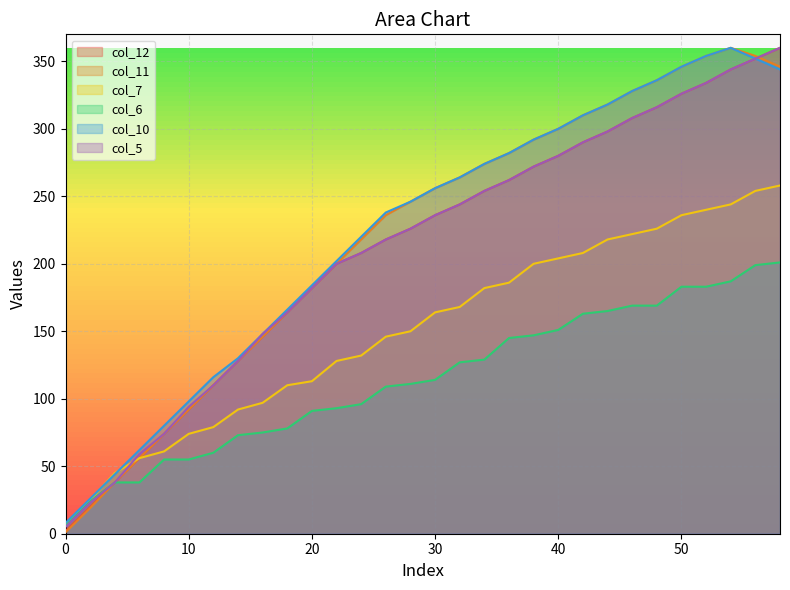

What are all the series names shown in the legend?

col_12, col_11, col_7, col_6, col_10, col_5